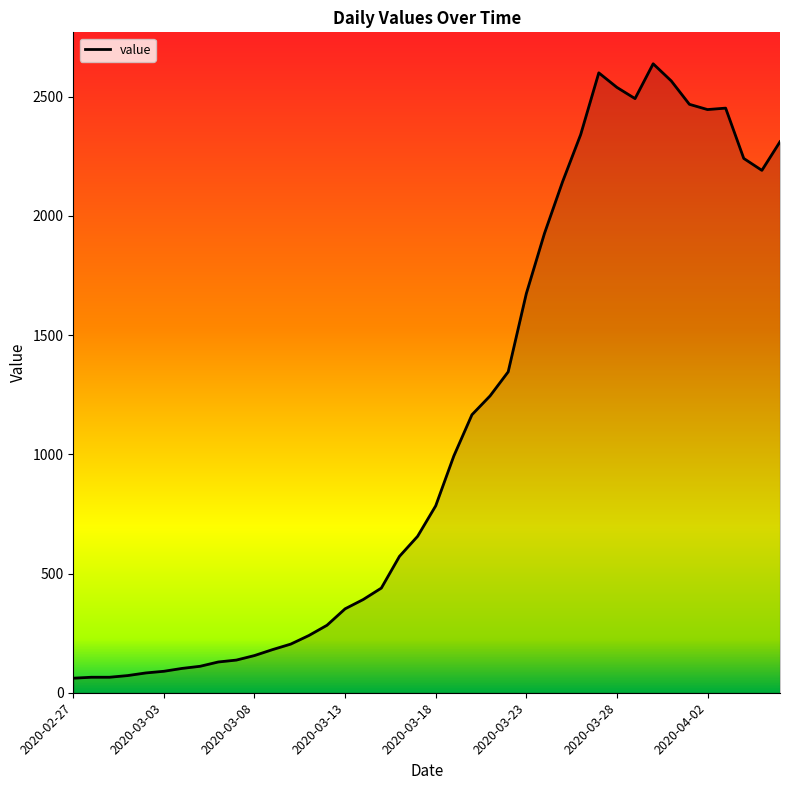

What is the maximum value shown in the chart?

2638